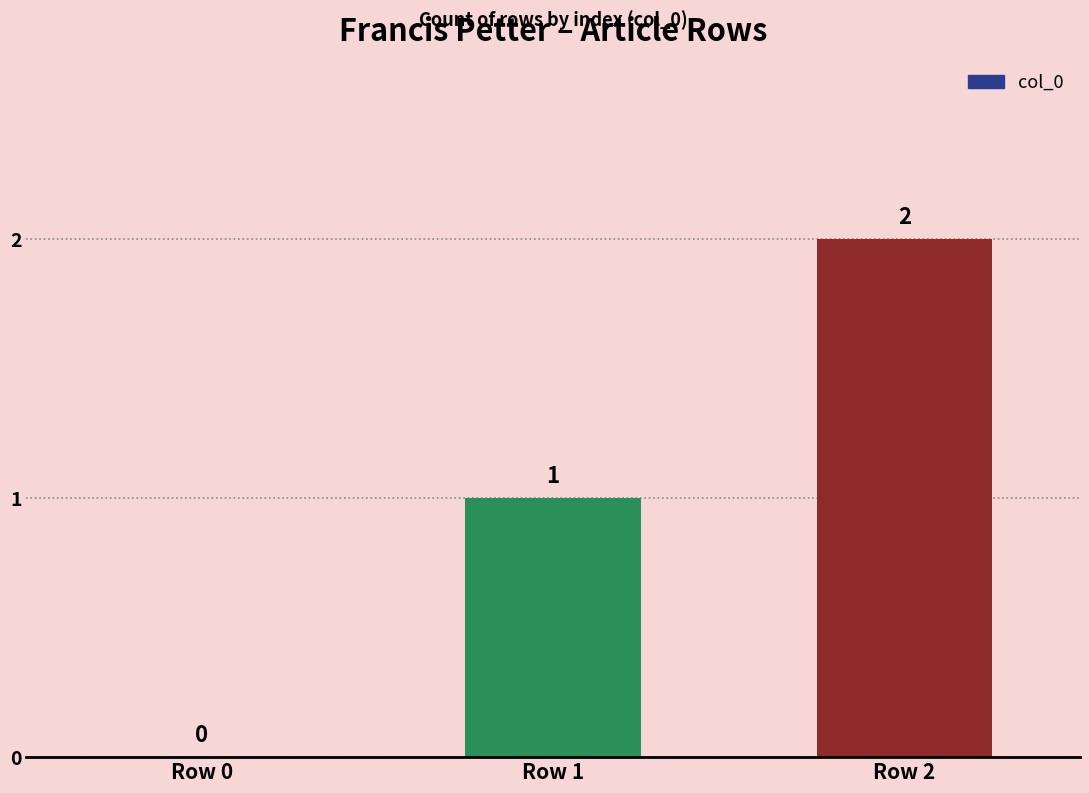

Which label corresponds to the largest value in the chart?

Row 2